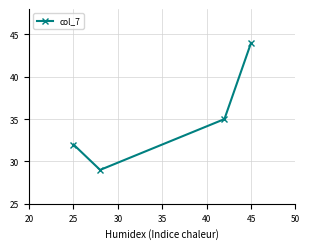

Reading left to right, list all the values displayed in this chart.

32	29	35	44